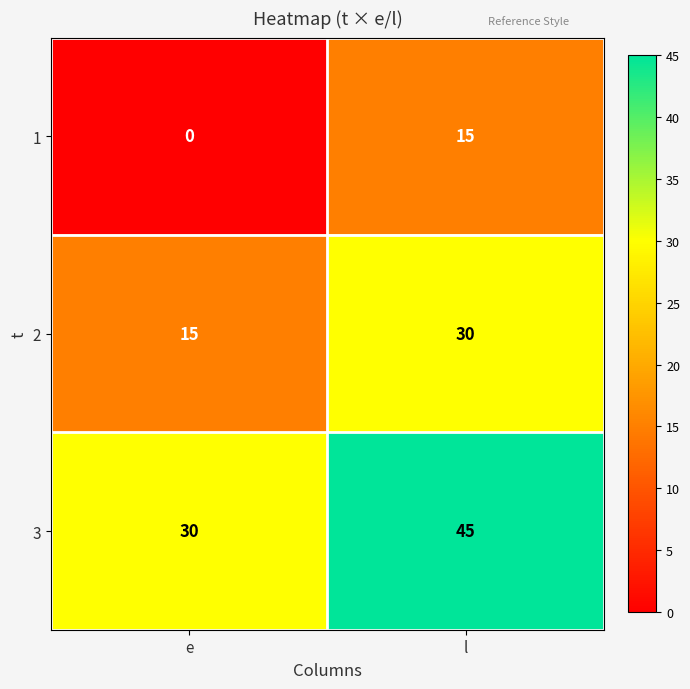

Count the number of categories in the chart.

2